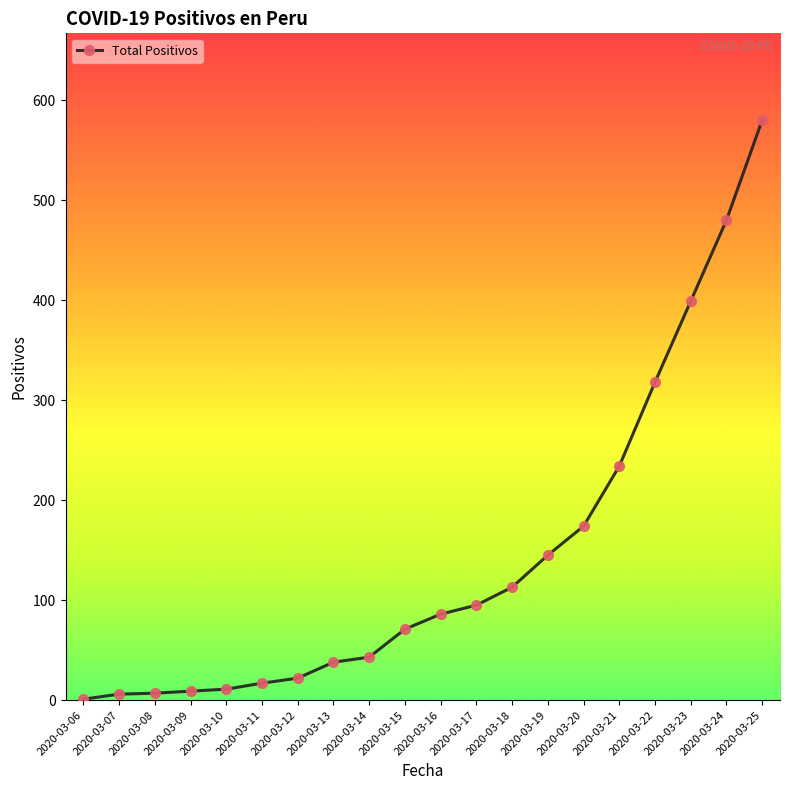

What is the value of the 18th point from the left?

399